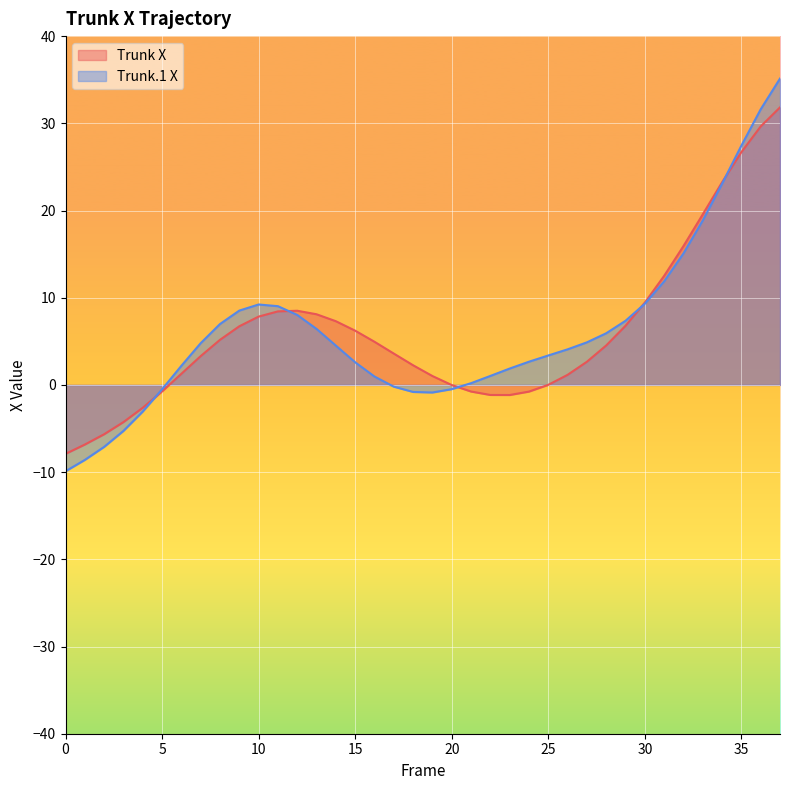

Between 2 and 1, which is larger?

2